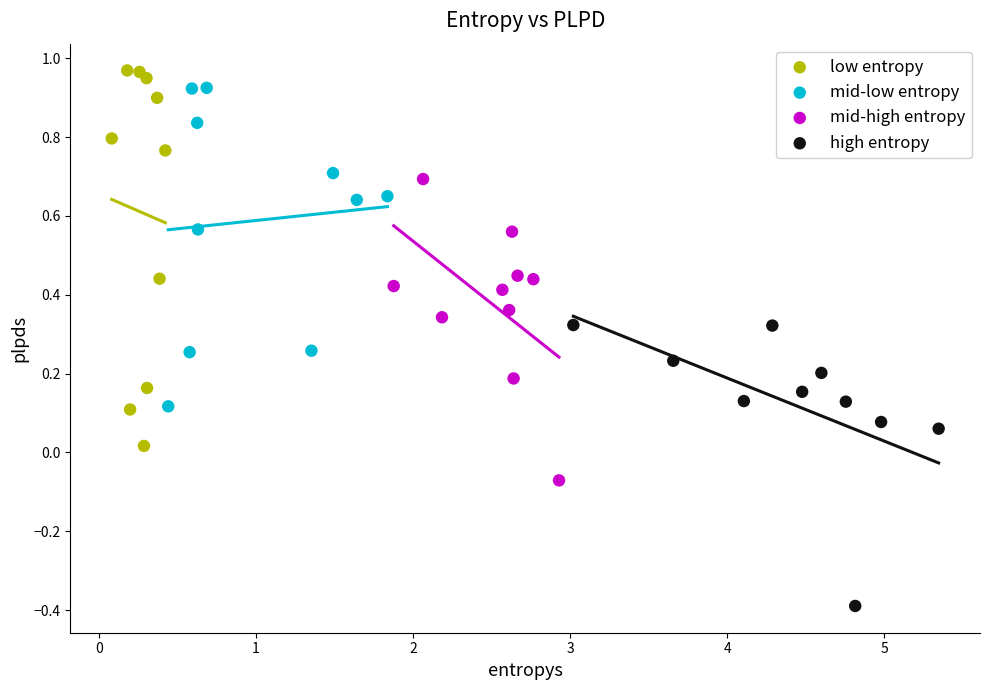

Which series contains the highest Y value?

low entropy